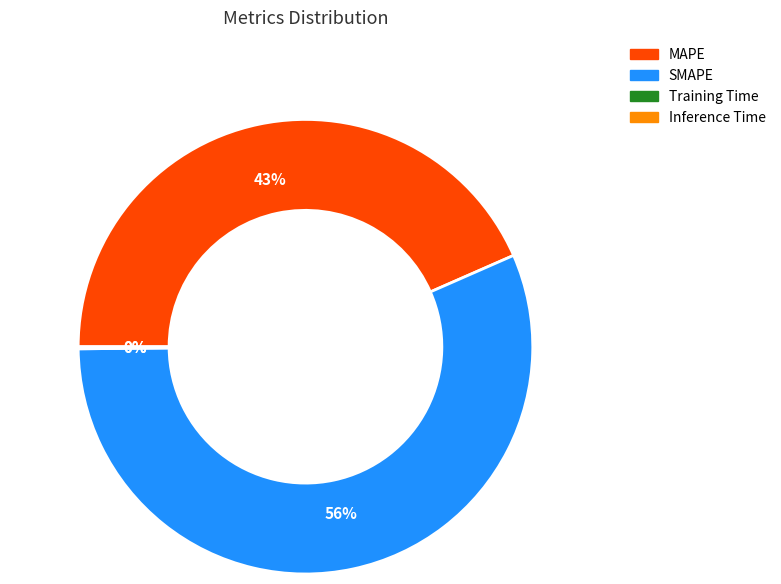

Which slice represents more than half of the pie?

SMAPE